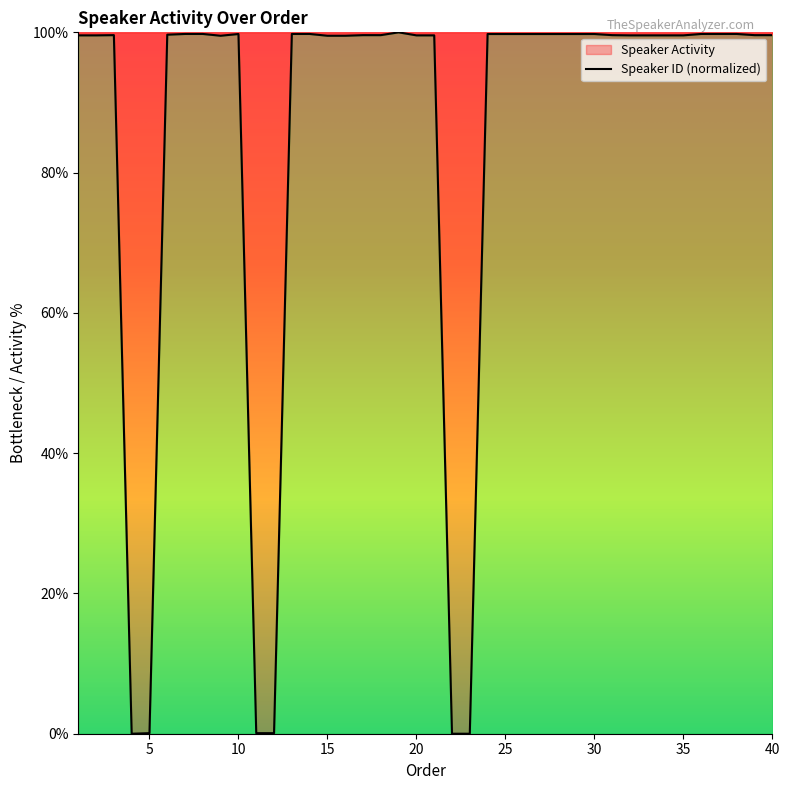

Reading left to right, what are all the values shown in this chart?

99.6	99.6	99.6	0.0	0.1	99.7	99.8	99.8	99.5	99.8	0.1	0.1	99.8	99.8	99.5	99.5	99.6	99.6	100.0	99.6	99.6	0.0	0.0	99.8	99.8	99.8	99.8	99.8	99.8	99.8	99.6	99.6	99.6	99.6	99.6	99.8	99.8	99.8	99.6	99.6